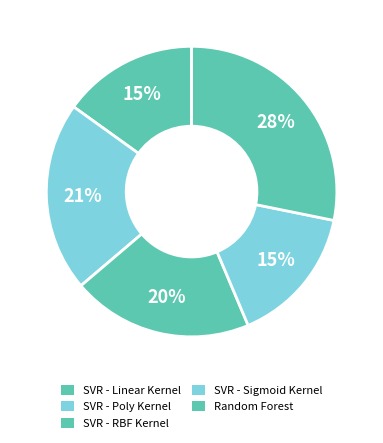

How many segments does this pie chart have?

5